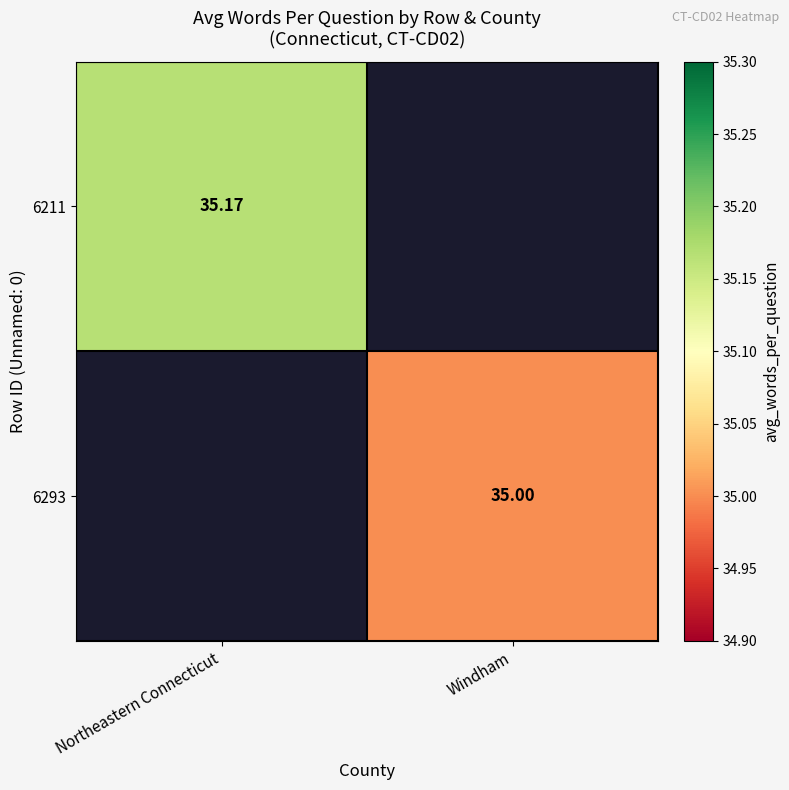

Is the value of 6293 at Northeastern Connecticut greater than the value of 6211 at Northeastern Connecticut?

No